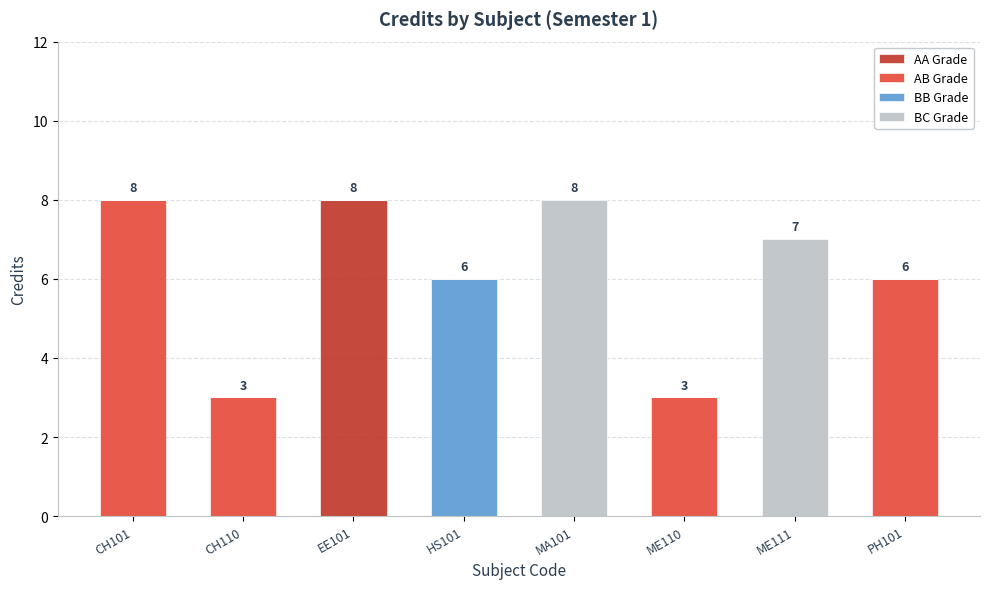

What is the total value across all series at CH101?

8